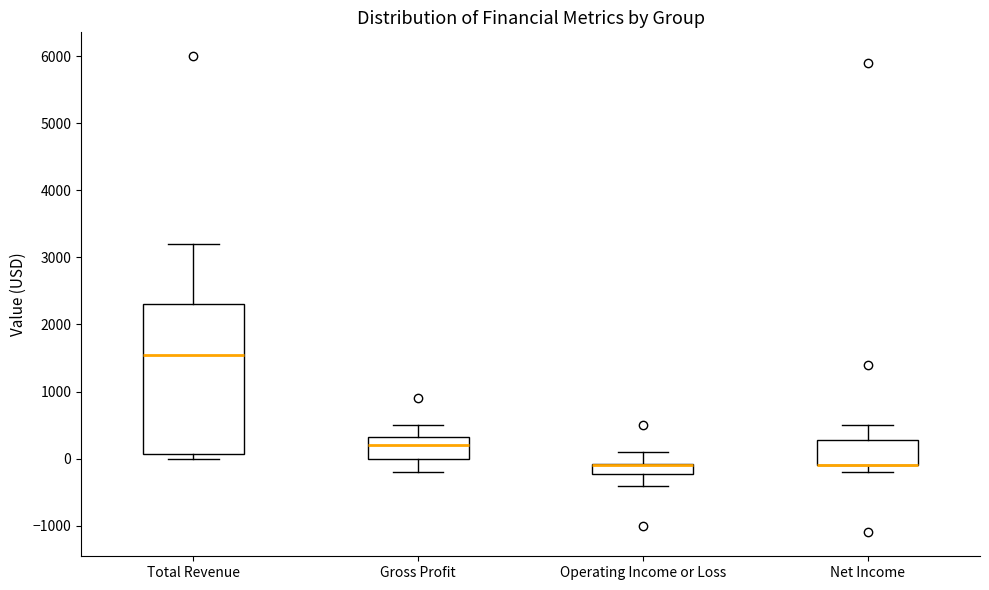

Reading left to right, transcribe this box plot: for each box, give where its median line is, the range the box spans, and where its two whiskers end, as read against the y-axis. The values are not printed on the chart, so give them approximately, as read against the axis.

Total Revenue: median 1600, box 100 to 2300, whiskers 0 to 3200
Gross Profit: median 200, box 0 to 300, whiskers -200 to 500
Operating Income or Loss: median -100 (drawn on the box's upper edge), box -200 to -100, whiskers -400 to 100
Net Income: median -100 (drawn on the box's lower edge), box -100 to 300, whiskers -200 to 500